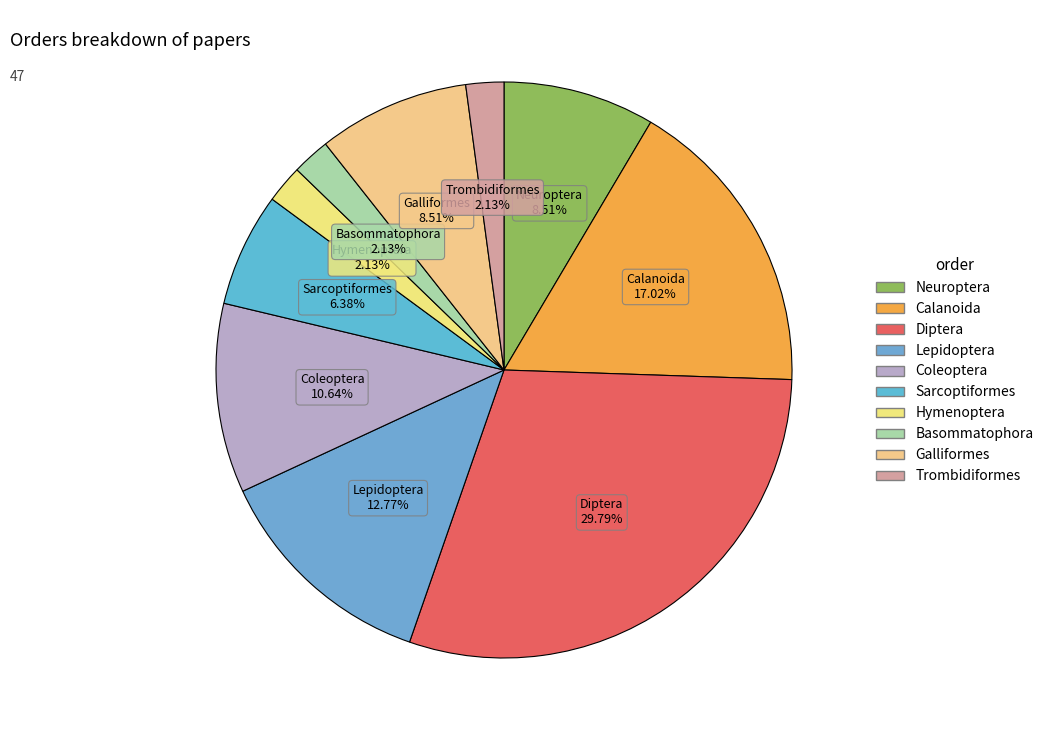

Is it true that Basommatophora is 2% of the pie?

True